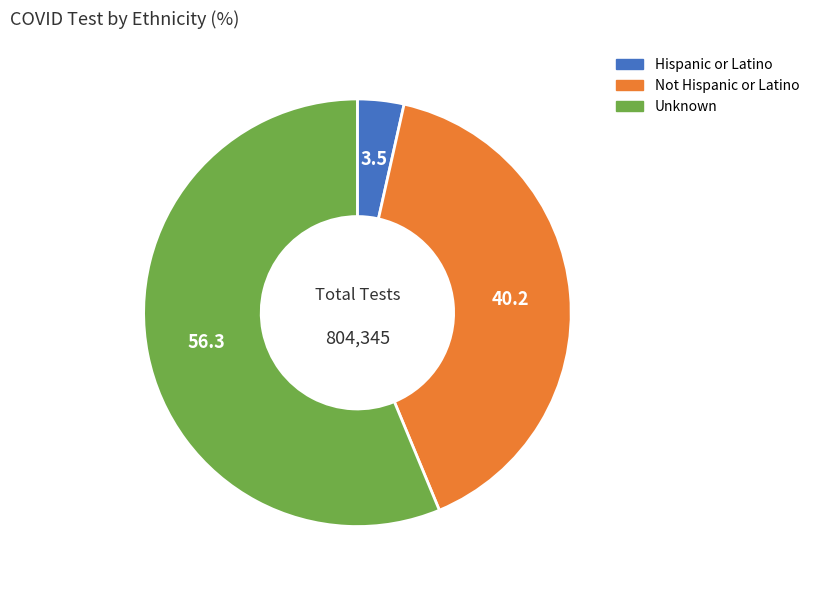

Is it true that Hispanic or Latino is 9% of the pie?

False